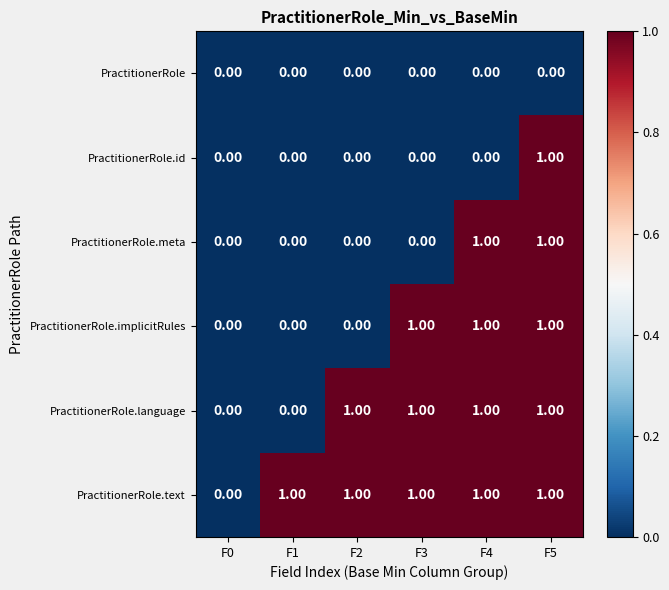

Rank the series by their average value, from lowest to highest.

PractitionerRole, PractitionerRole.id, PractitionerRole.meta, PractitionerRole.implicitRules, PractitionerRole.language, PractitionerRole.text